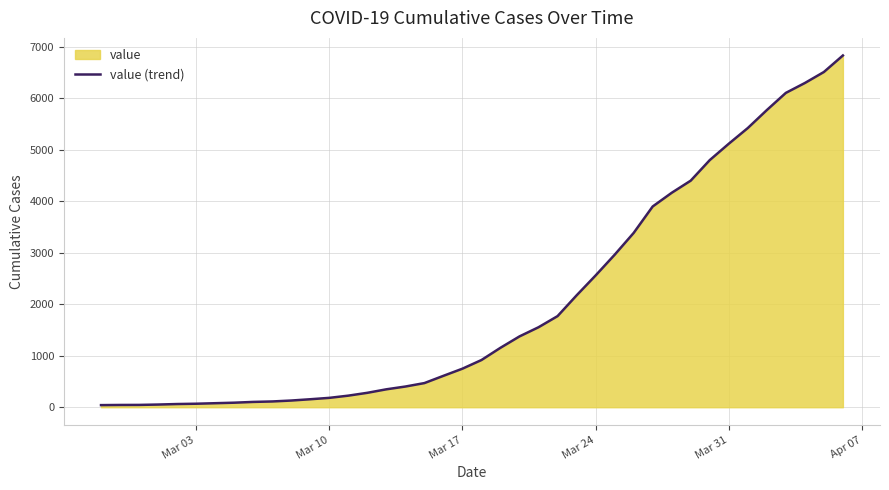

What is the value of the 10th point from the left?

112